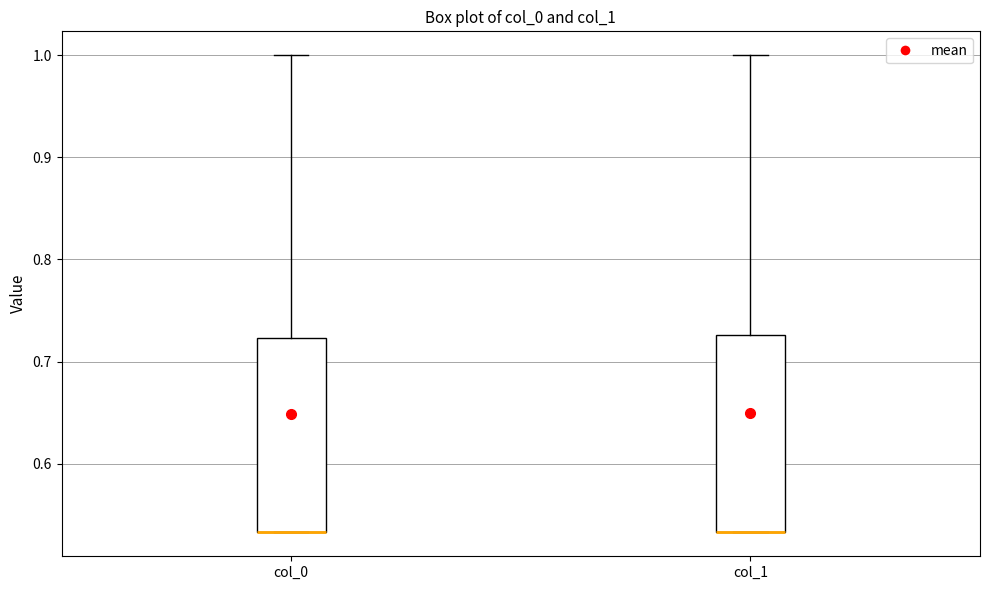

Reading left to right, transcribe this box plot: for each box, give where its median line is, the range the box spans, and where its two whiskers end, as read against the y-axis. The values are not printed on the chart, so give them approximately, as read against the axis.

col_0: median 0.53 (drawn on the box's lower edge), box 0.53 to 0.72, whiskers 0.53 to 1.00
col_1: median 0.53 (drawn on the box's lower edge), box 0.53 to 0.73, whiskers 0.53 to 1.00